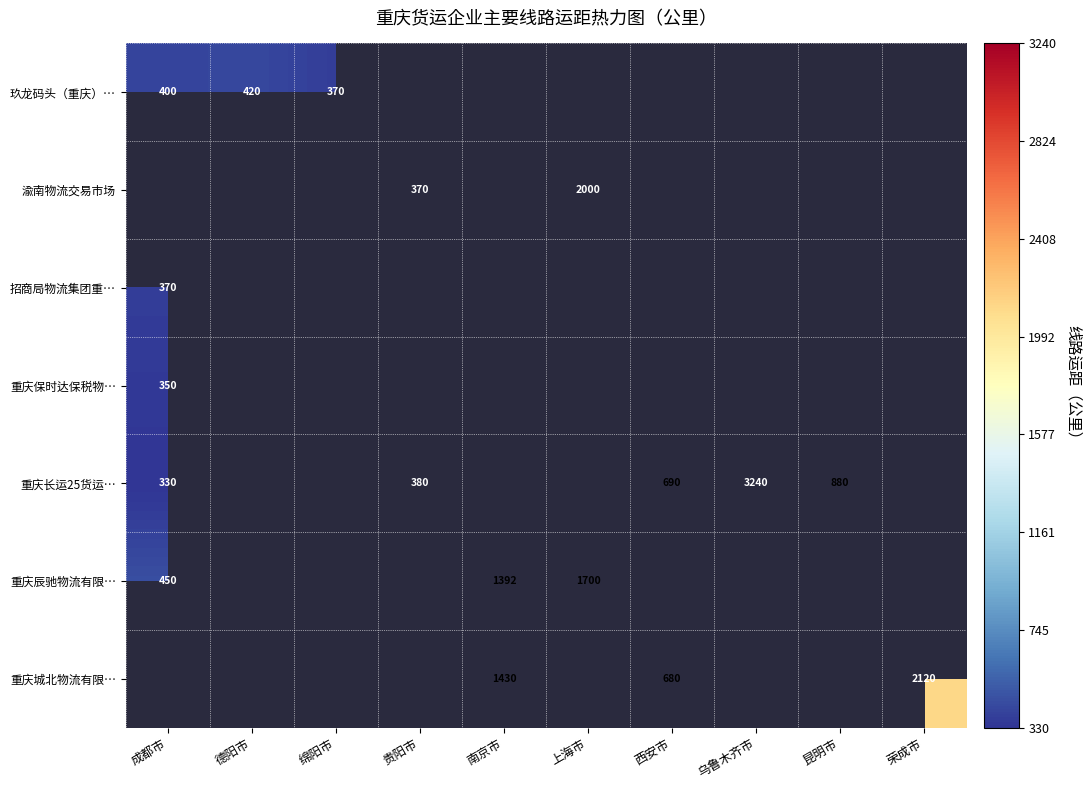

Is it true that 重庆城北物流有限… equals 154 at 西安市?

False